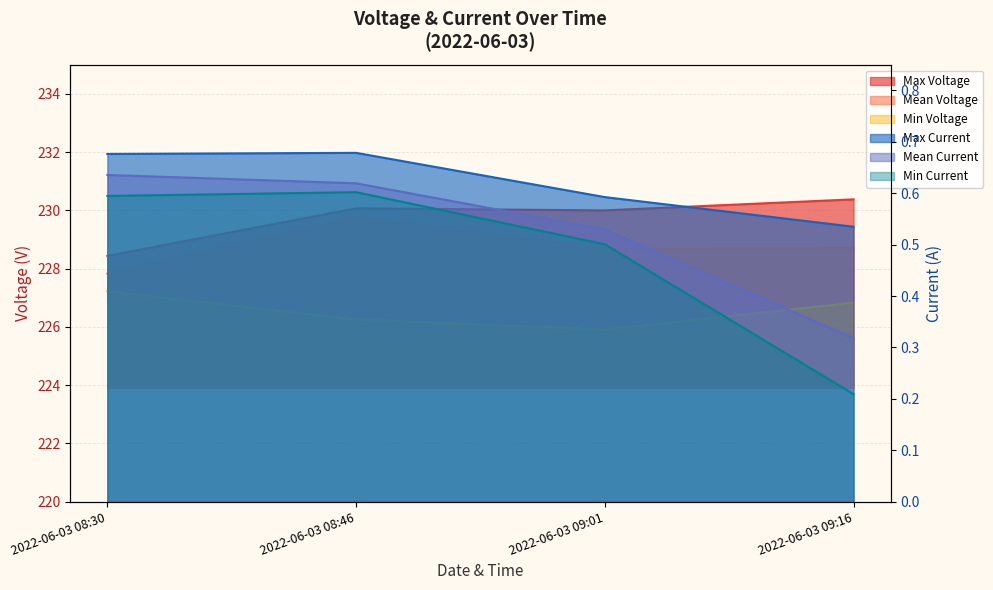

Reading right to left, list all the values displayed in this chart.

Max Voltage: 2022-06-03 09:16=230.4	2022-06-03 09:01=230.0	2022-06-03 08:46=230.1	2022-06-03 08:30=228.4
Mean Voltage: 2022-06-03 09:16=228.7	2022-06-03 09:01=228.7	2022-06-03 08:46=229.8	2022-06-03 08:30=227.8
Min Voltage: 2022-06-03 09:16=226.8	2022-06-03 09:01=225.9	2022-06-03 08:46=226.3	2022-06-03 08:30=227.2
Max Current: 2022-06-03 09:16=0.5	2022-06-03 09:01=0.6	2022-06-03 08:46=0.7	2022-06-03 08:30=0.7
Mean Current: 2022-06-03 09:16=0.3	2022-06-03 09:01=0.5	2022-06-03 08:46=0.6	2022-06-03 08:30=0.6
Min Current: 2022-06-03 09:16=0.2	2022-06-03 09:01=0.5	2022-06-03 08:46=0.6	2022-06-03 08:30=0.6